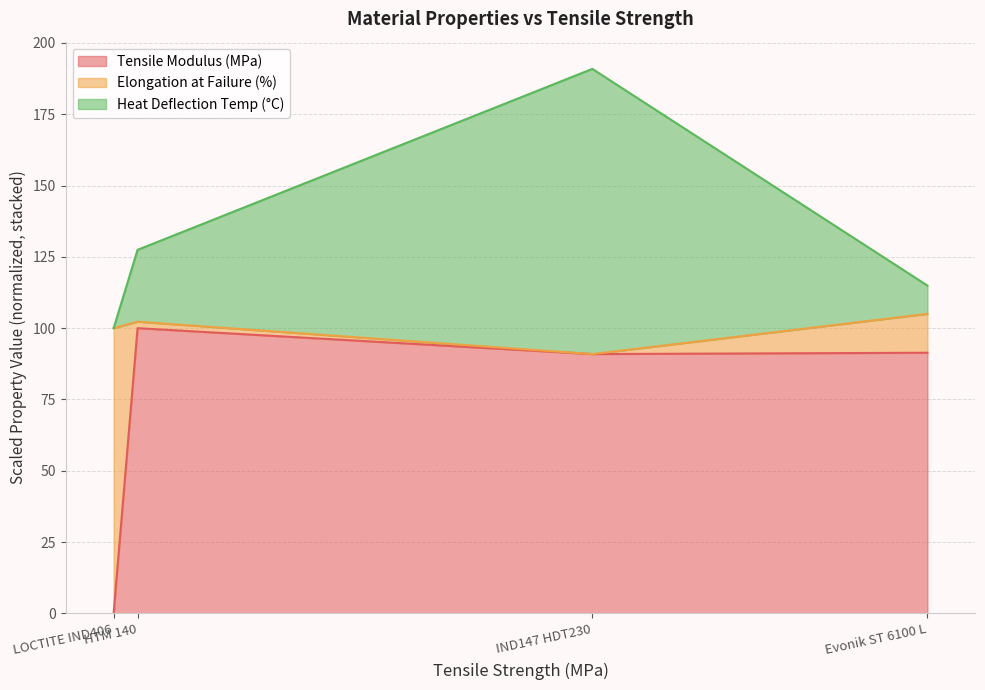

Is the value of Heat Deflection Temp (°C) at LOCTITE IND406 greater than the value of Tensile Modulus (MPa) at Evonik ST 6100 L?

Yes